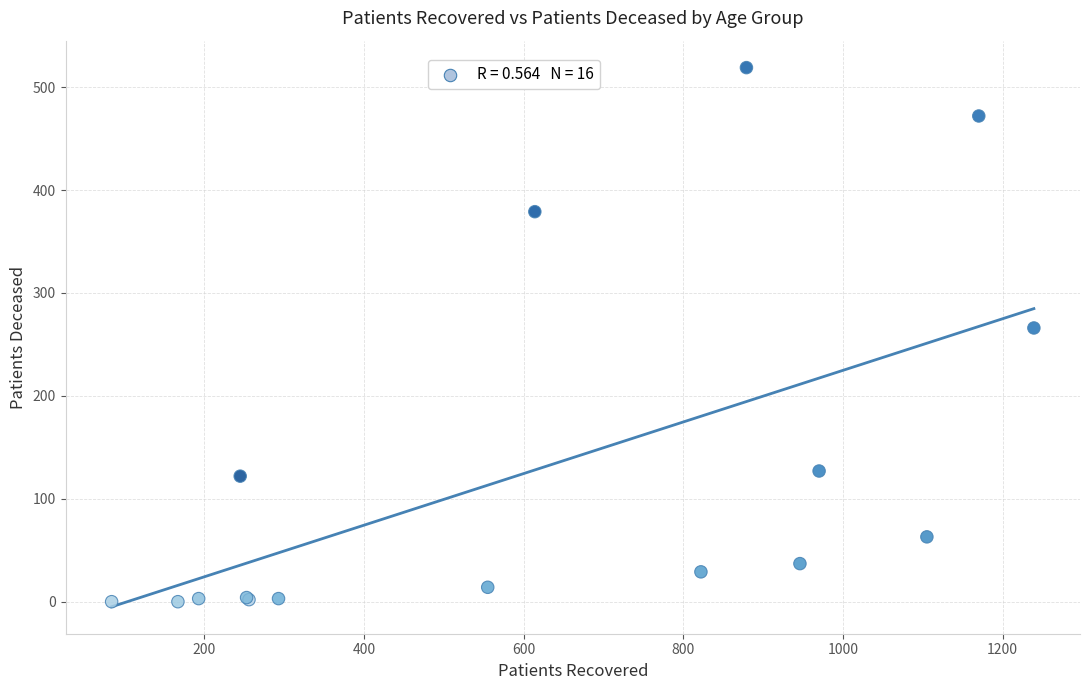

What Y value in the scatter plot is closest to 259?

266